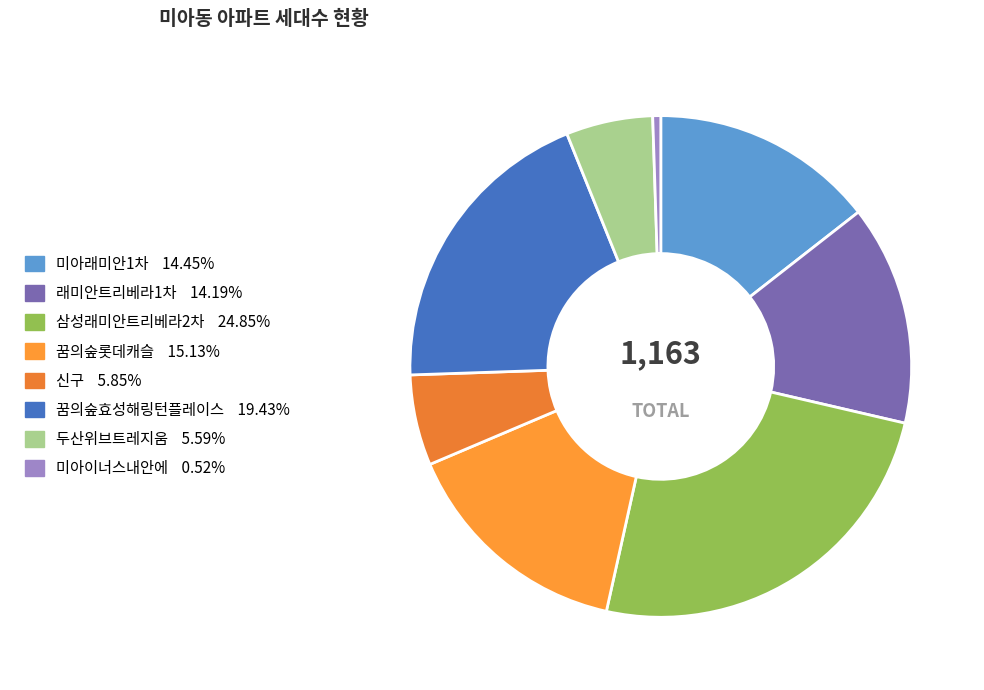

To the nearest percent, what is the difference between the largest and smallest slice percentages?

24%